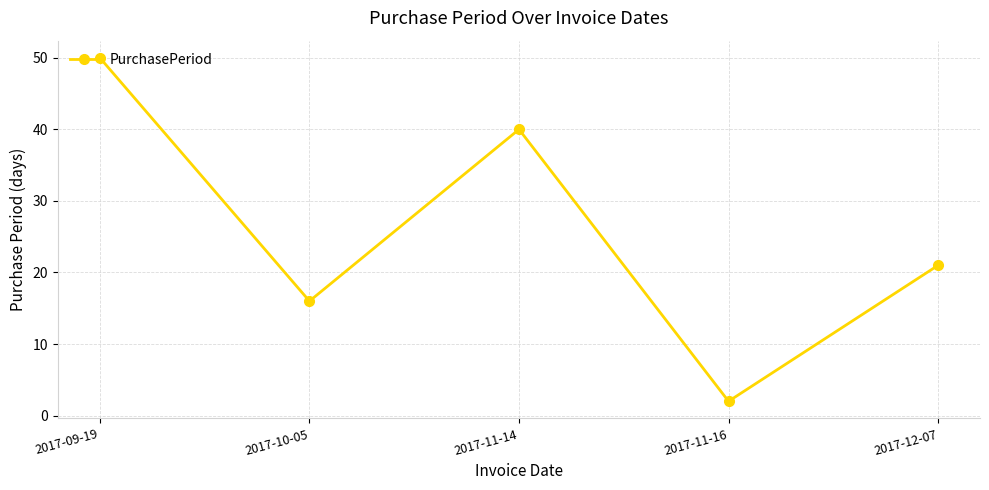

How many lines are shown in the chart?

1